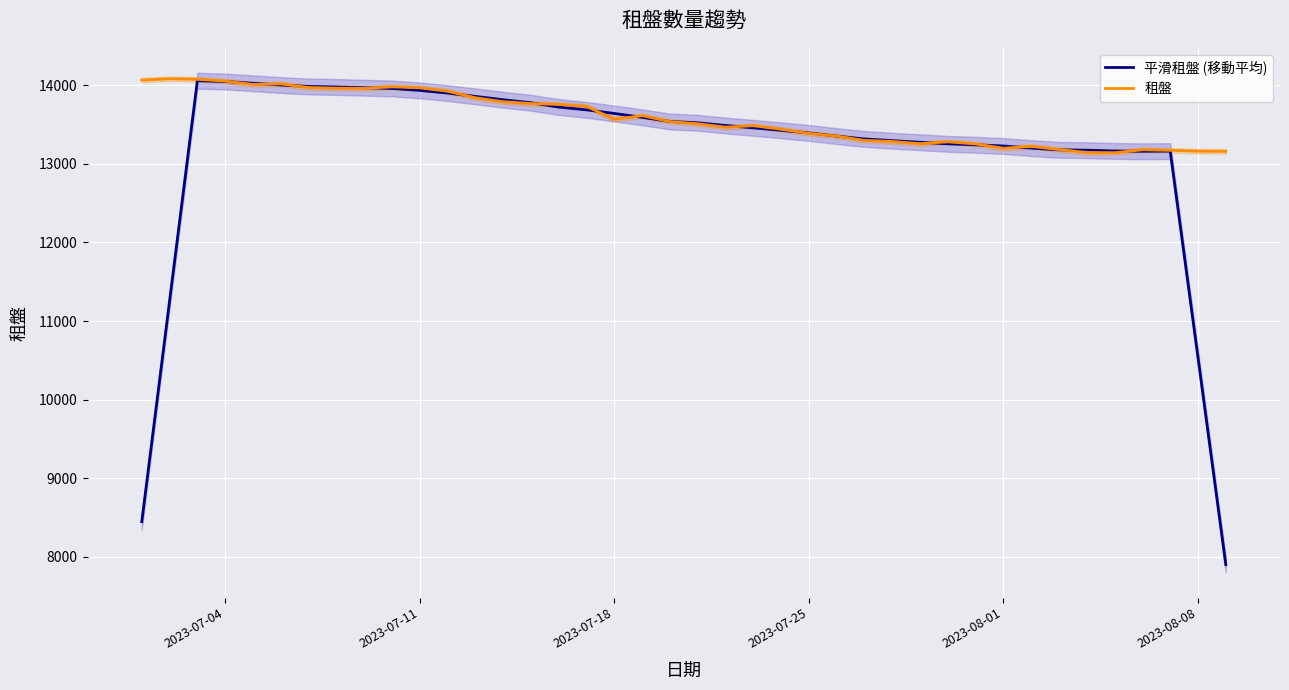

Is this an area chart (filled region under the line)?

No